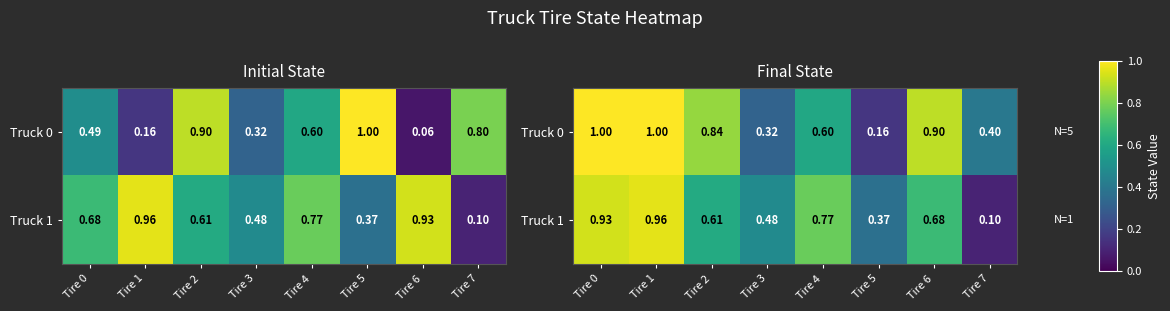

At how many categories does at least one series exceed 0?

8